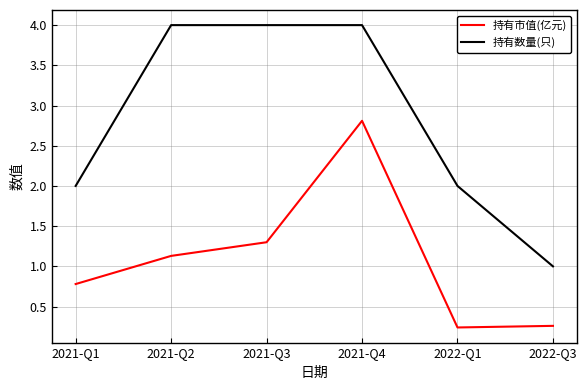

What are all the series names shown in the legend?

持有市值(亿元), 持有数量(只)